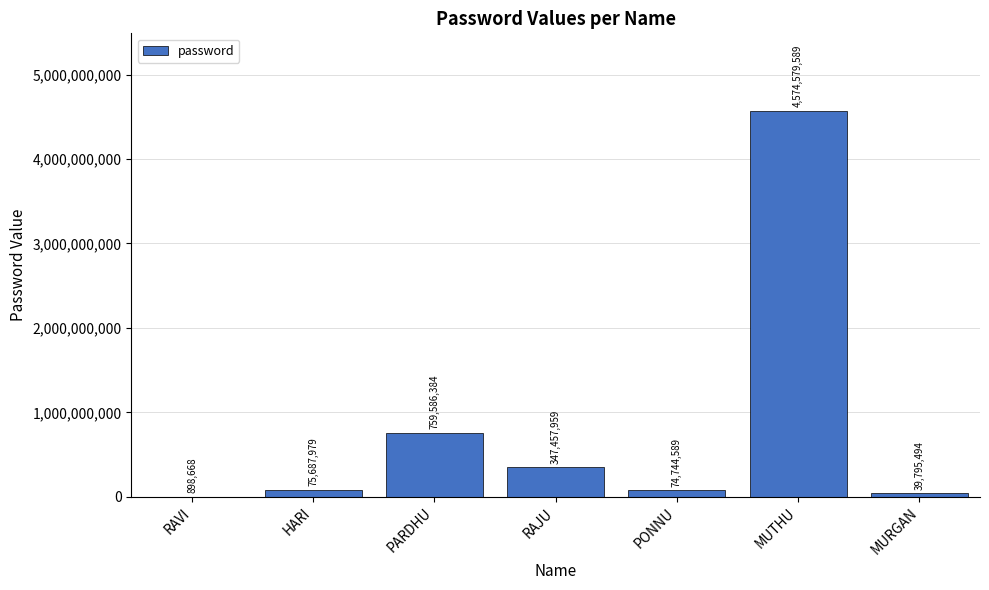

Approximately how many times larger is the value at HARI compared to RAVI?

84.2